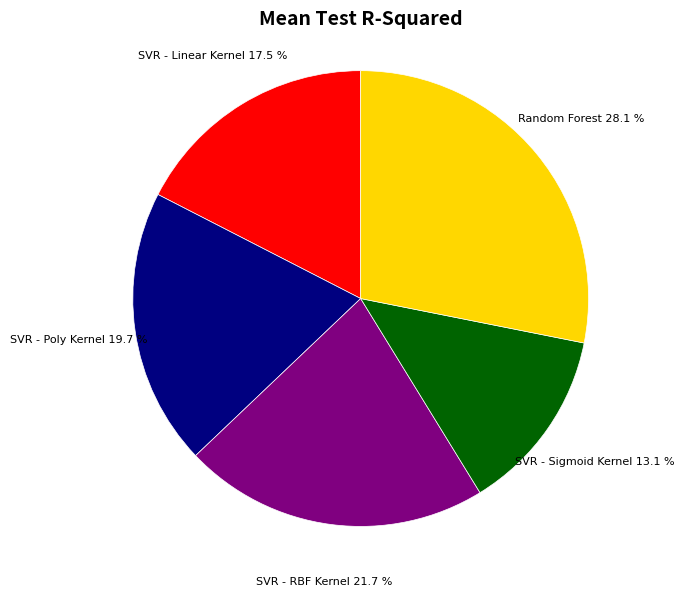

Which category has the smallest portion of the pie?

SVR - Sigmoid Kernel